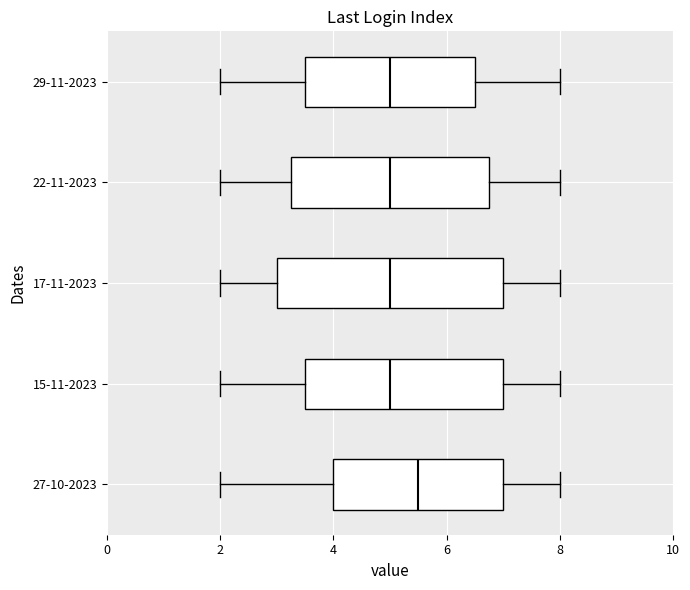

Comparing the boxes themselves (not the whiskers), which one is the widest?

17-11-2023